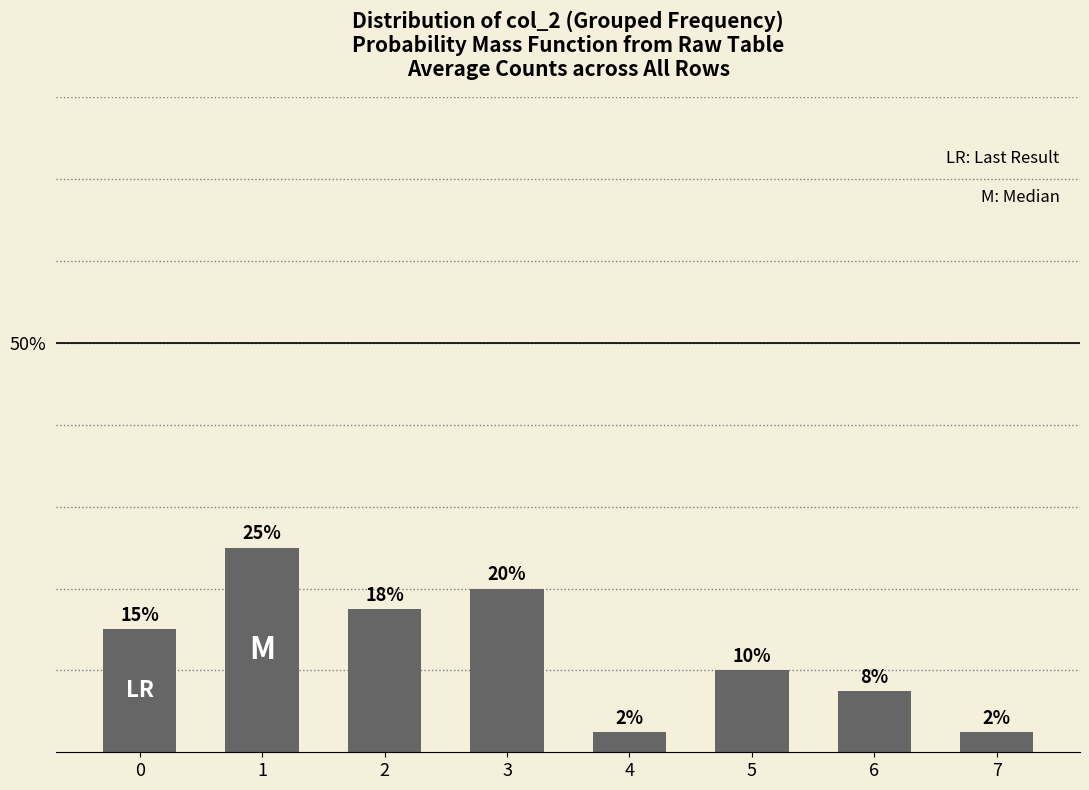

What is the greatest value displayed?

25.0